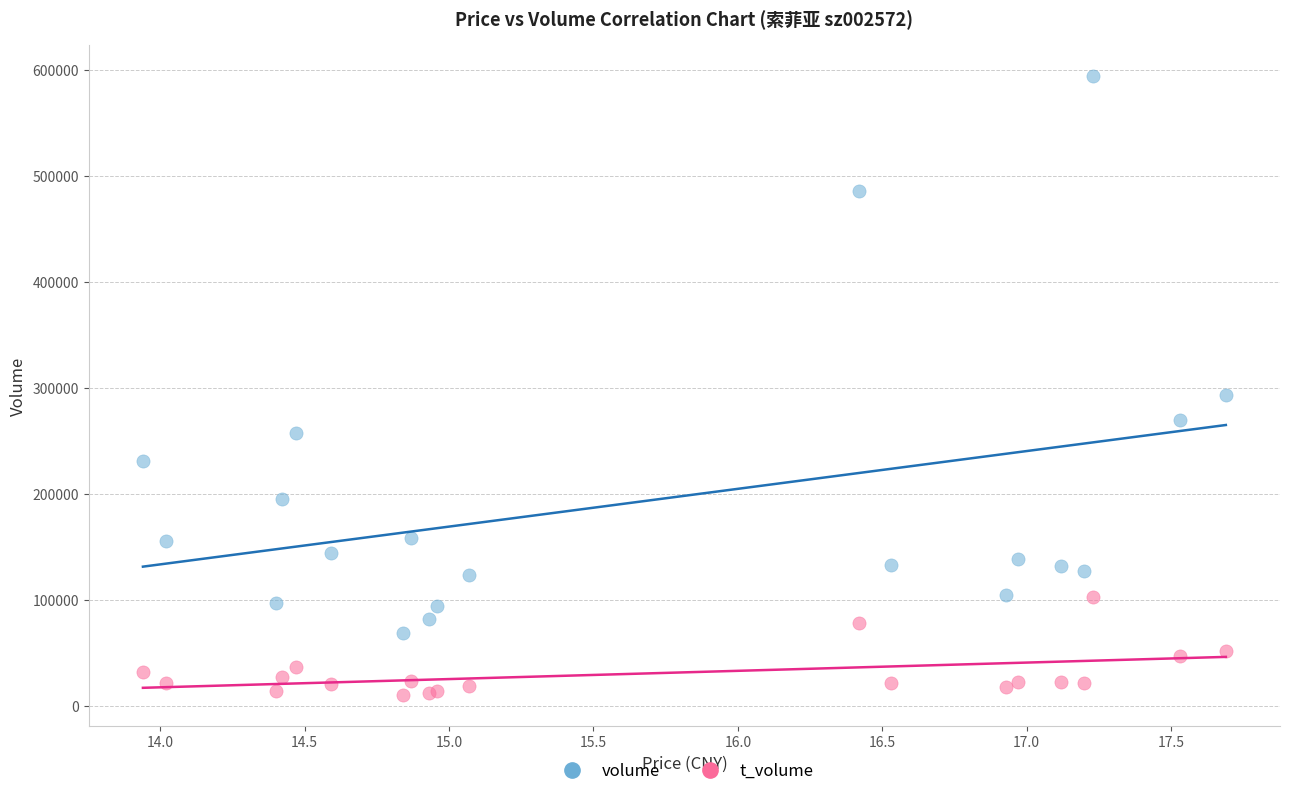

What are all the series names shown in the legend?

volume, t_volume